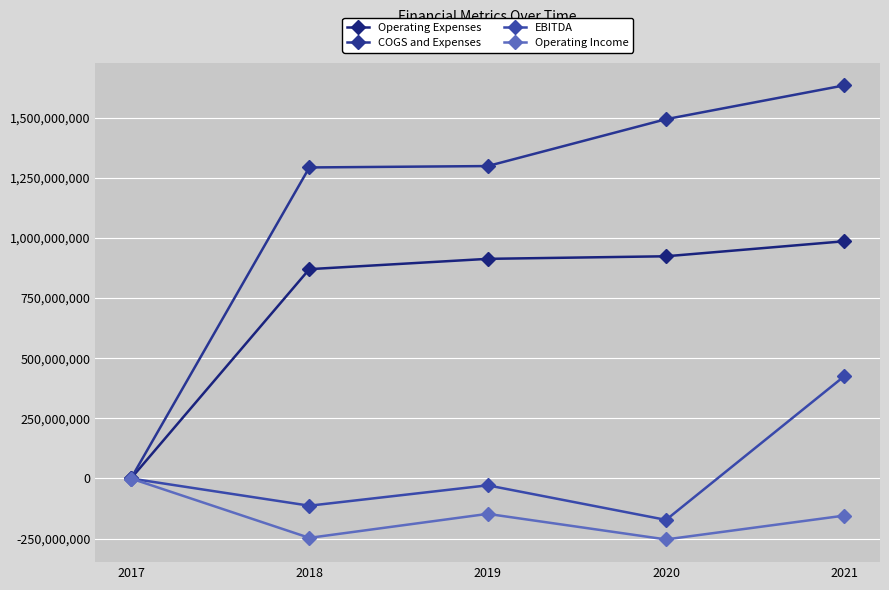

What are all the series names shown in the legend?

Operating Expenses, COGS and Expenses, EBITDA, Operating Income